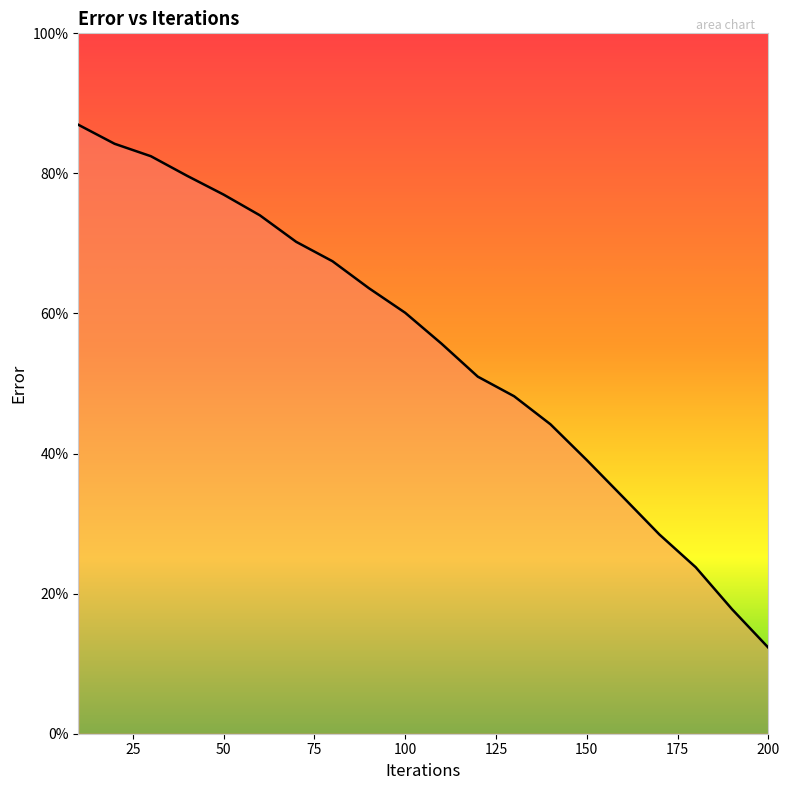

What is the greatest value displayed?

87.0